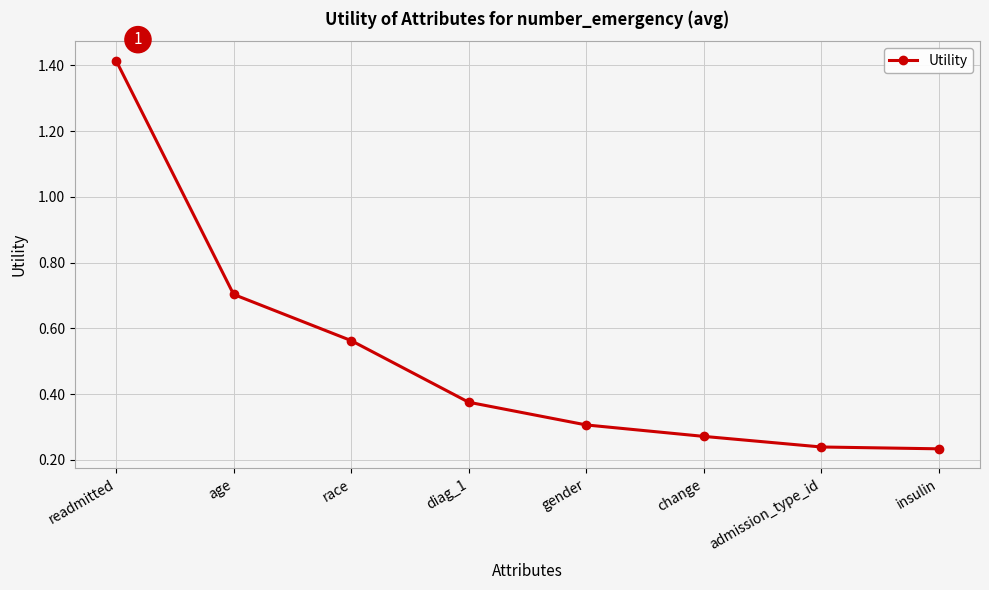

Between admission_type_id and gender, which is larger?

gender